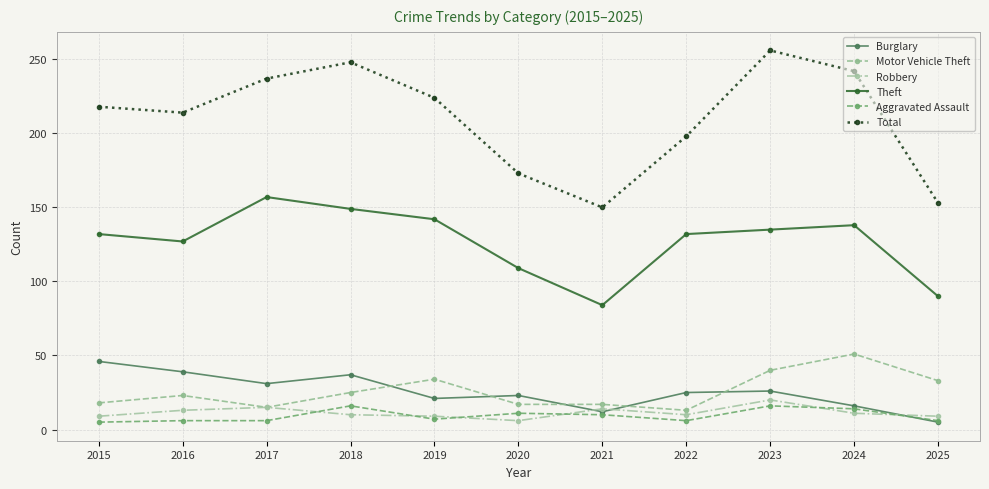

Is the value of Motor Vehicle Theft at 2023 greater than the value of Robbery at 2017?

Yes